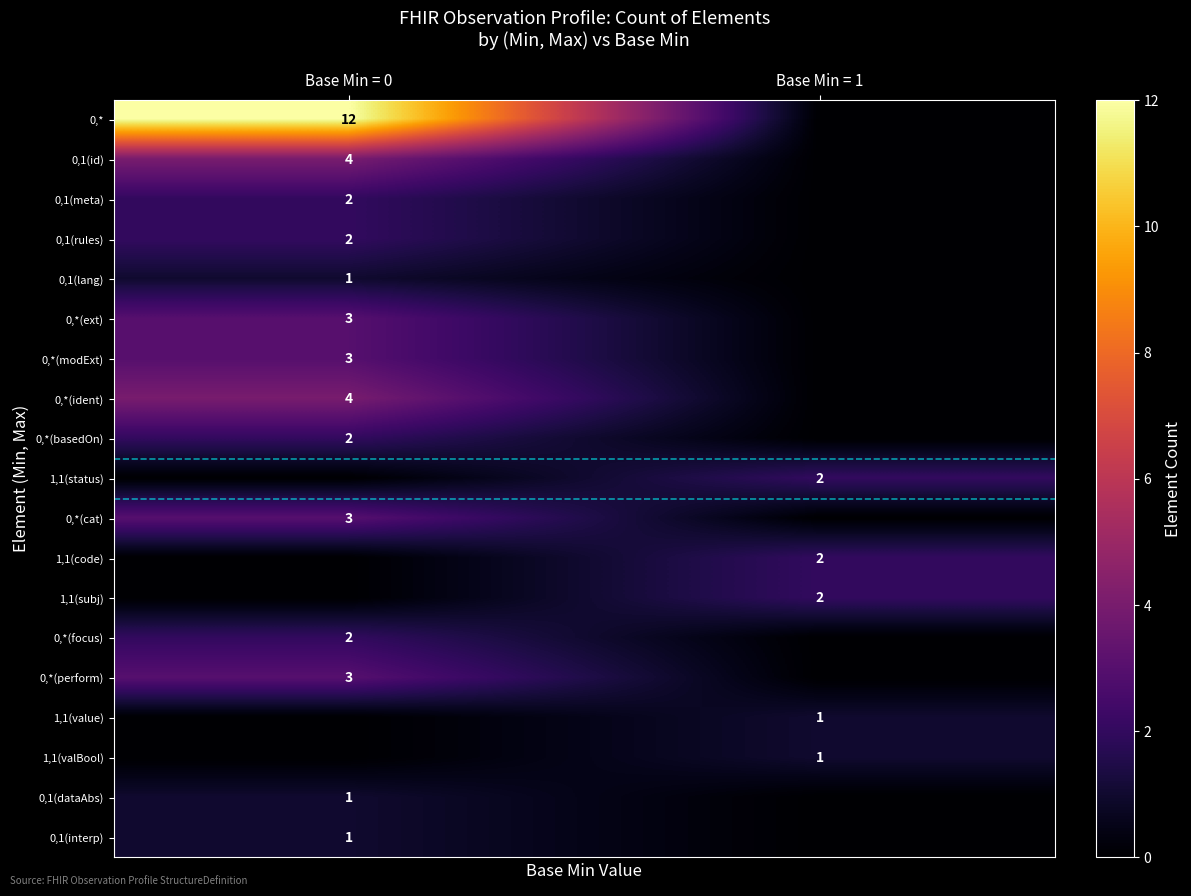

Which has a higher value, Base Min = 0 or Base Min = 1?

Base Min = 0